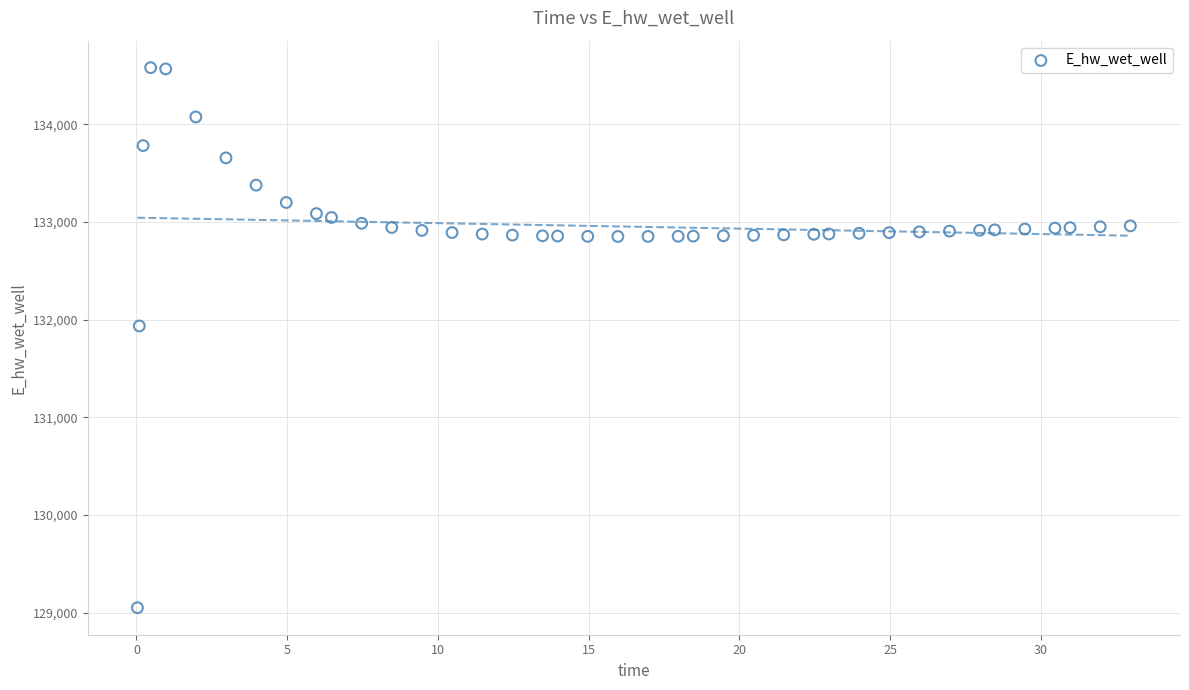

What is the range of X values (max minus min)?

32.9